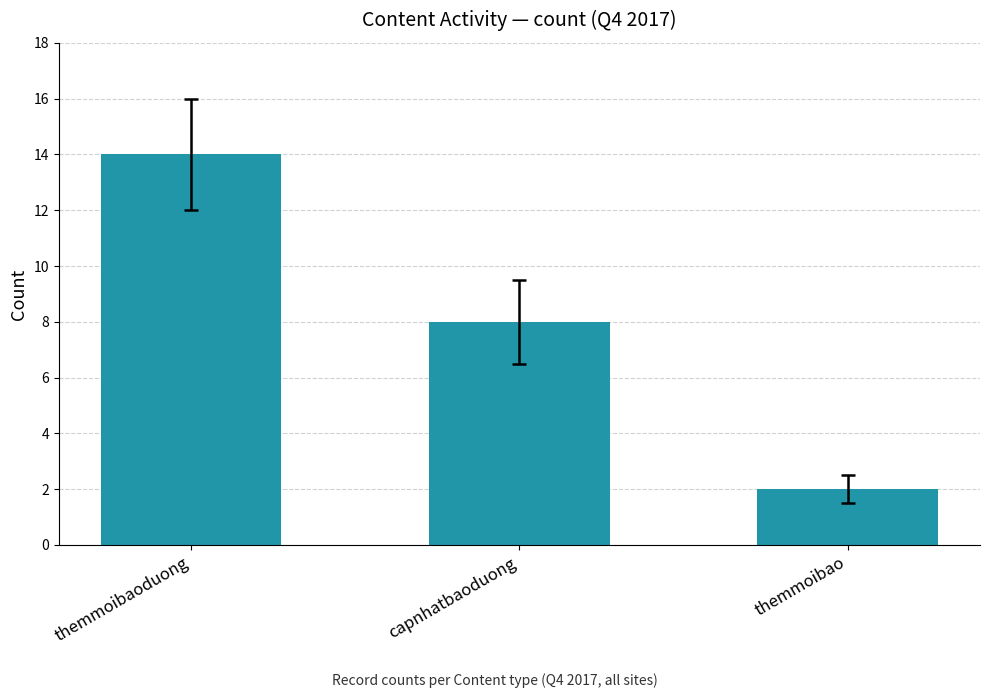

Where is the data nearest to the value 8?

capnhatbaoduong